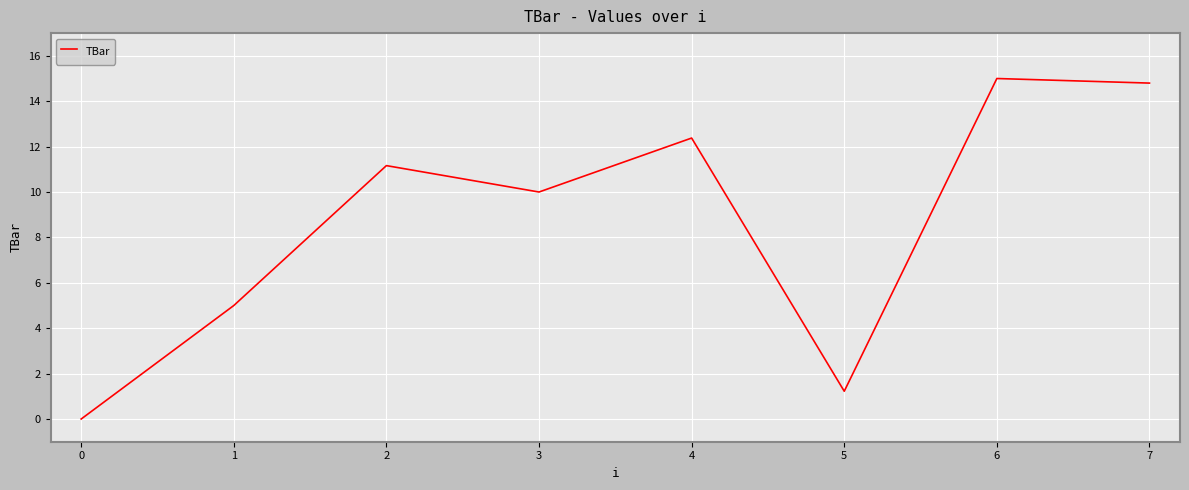

Which label corresponds to the largest value in the chart?

6